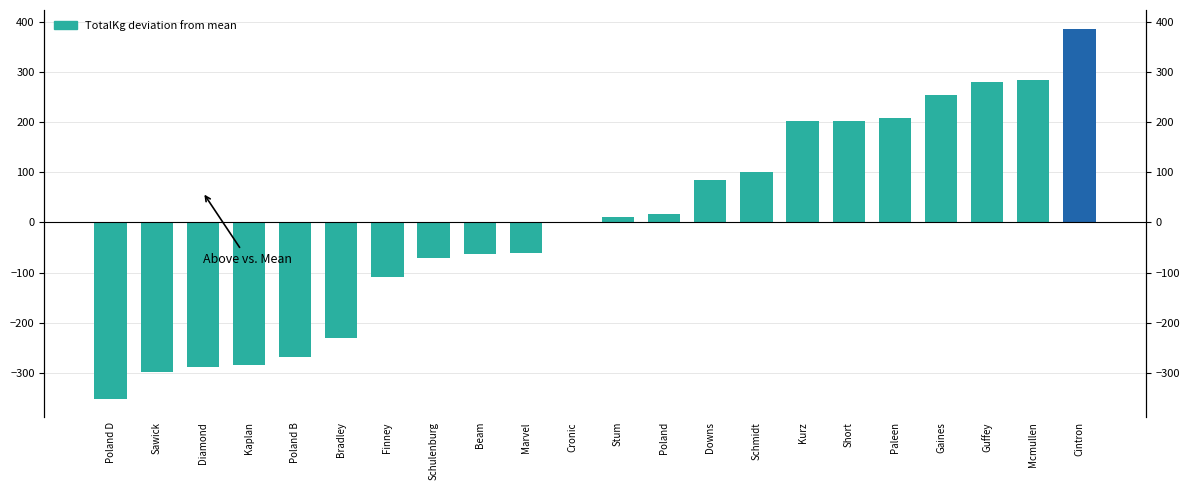

What value does the data have at Cronic?

1.2